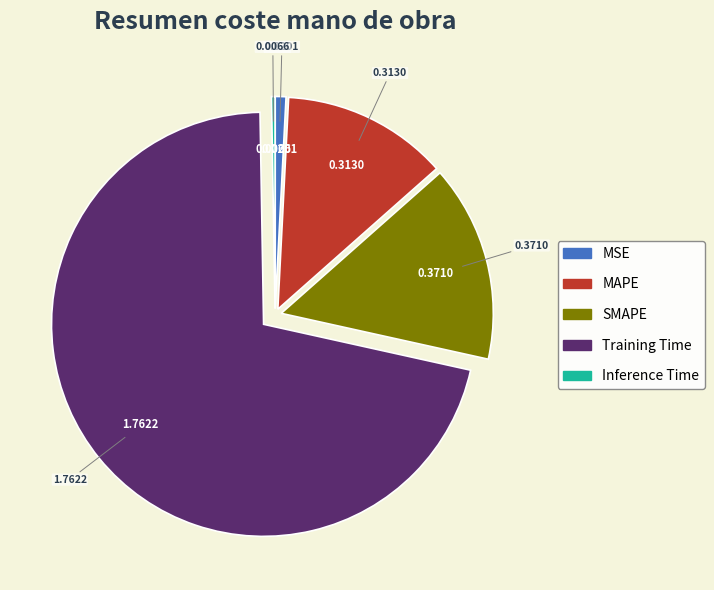

Do SMAPE and MAPE together represent more than half of the pie?

No